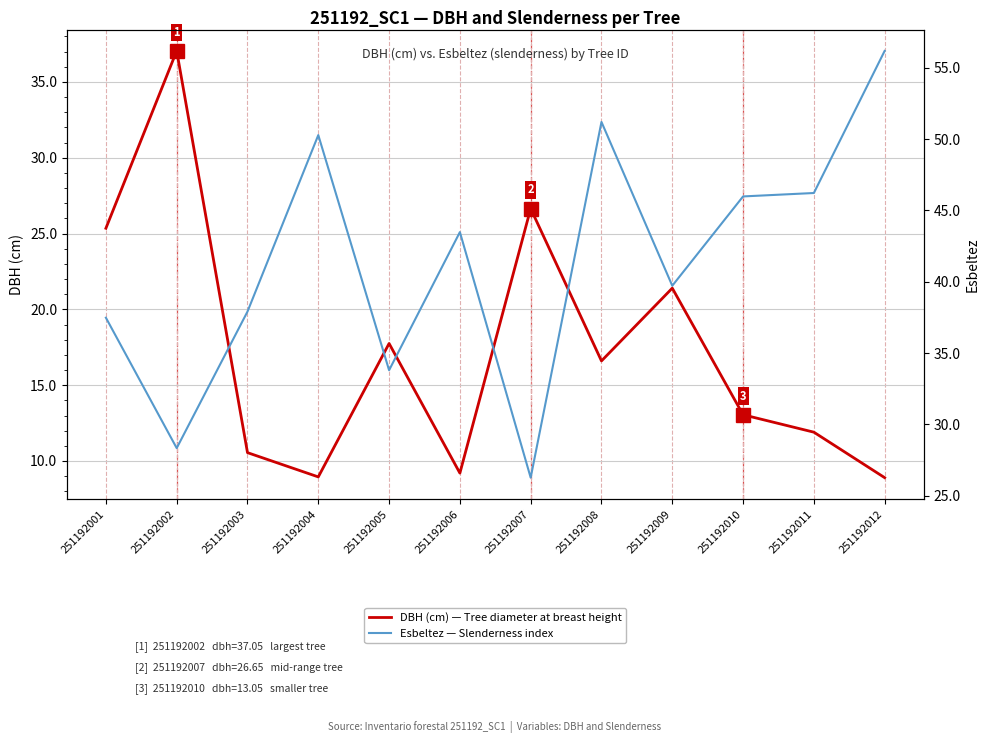

Rank the categories by DBH (cm) — Tree diameter at breast height value from lowest to highest.

251192012, 251192004, 251192006, 251192003, 251192011, 251192010, 251192008, 251192005, 251192009, 251192001, 251192007, 251192002